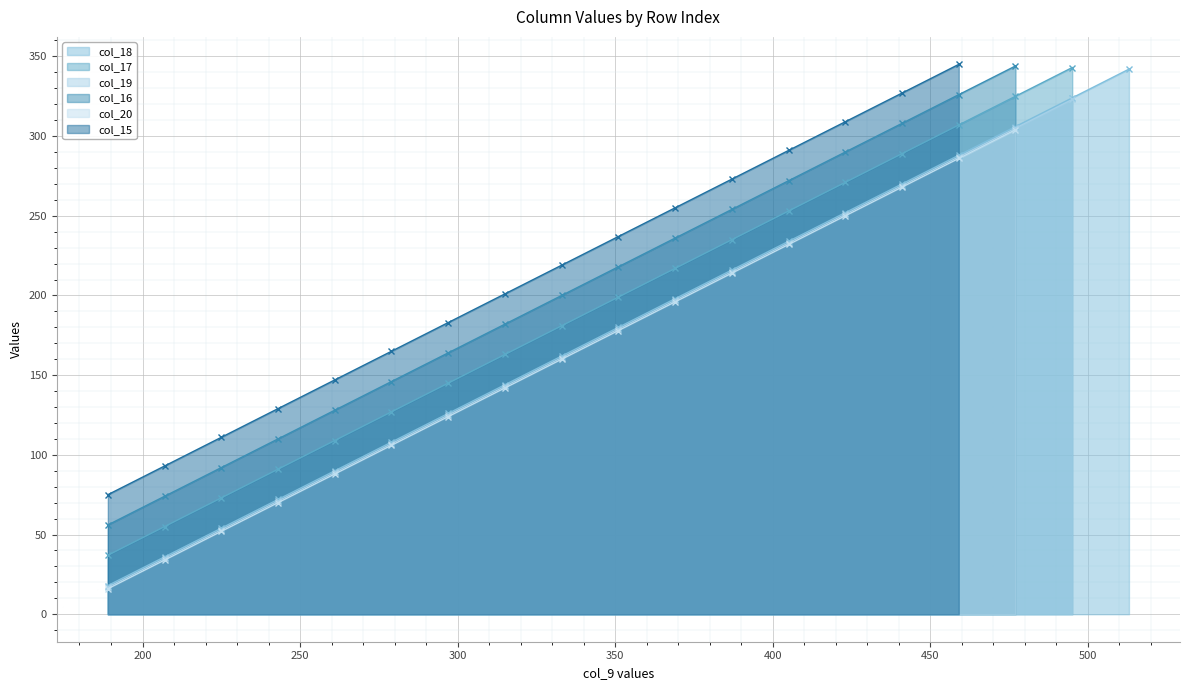

True or false: col_18 has more than 1 interior local peaks.

False